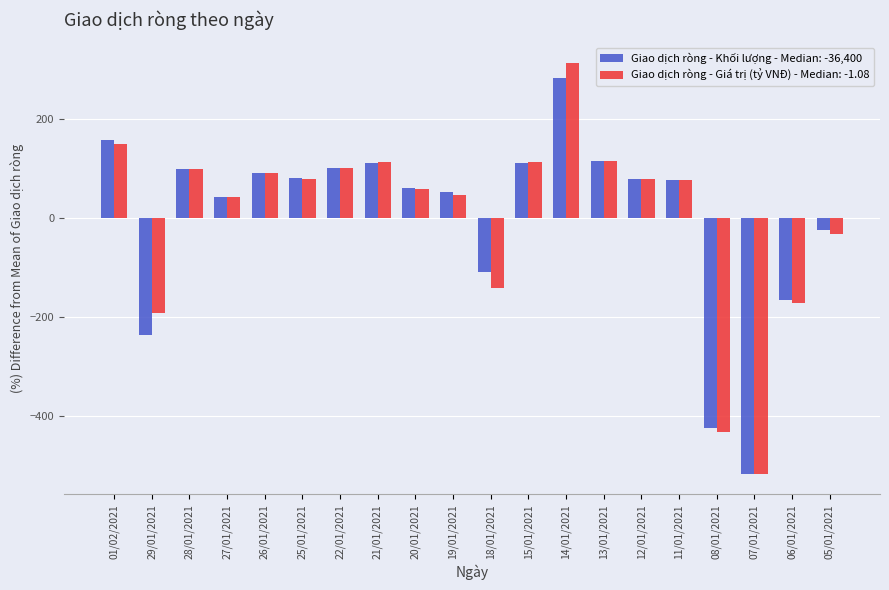

What is the total value across all series at 14/01/2021?

598.3